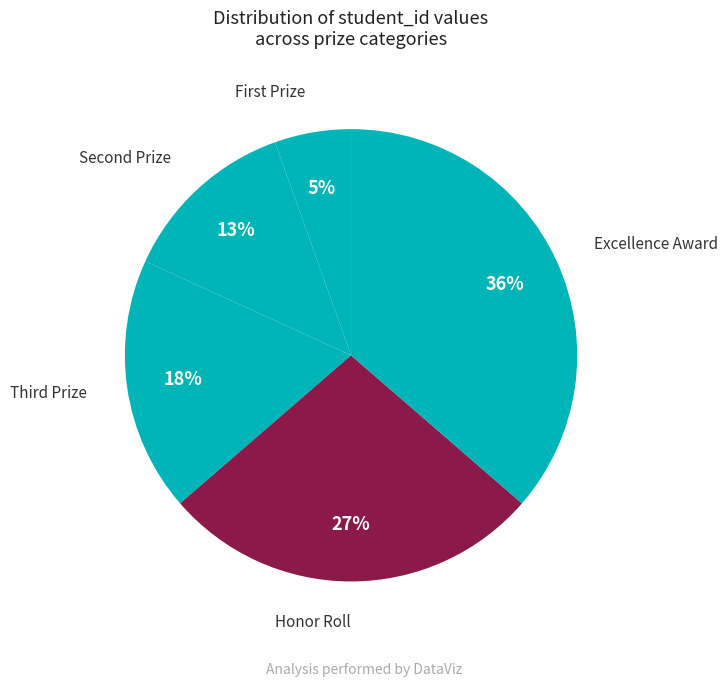

Which slice is the largest?

Excellence Award